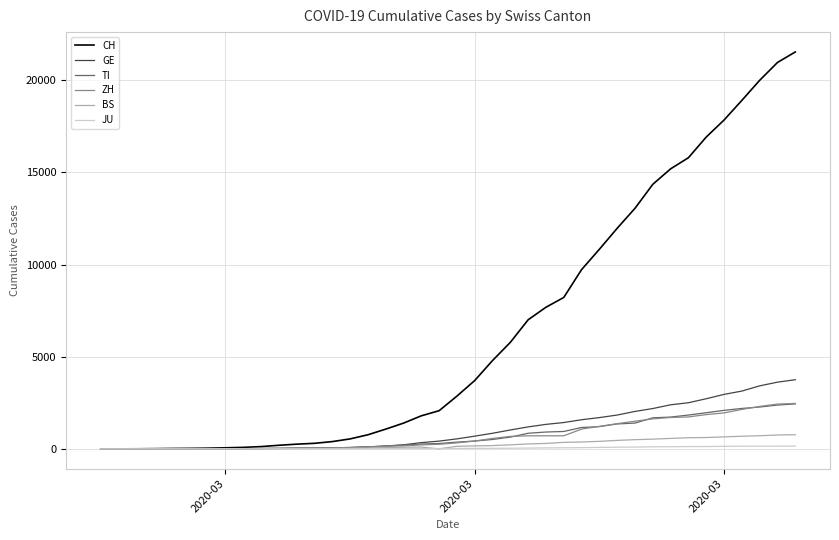

Which series has the largest total across all categories?

CH